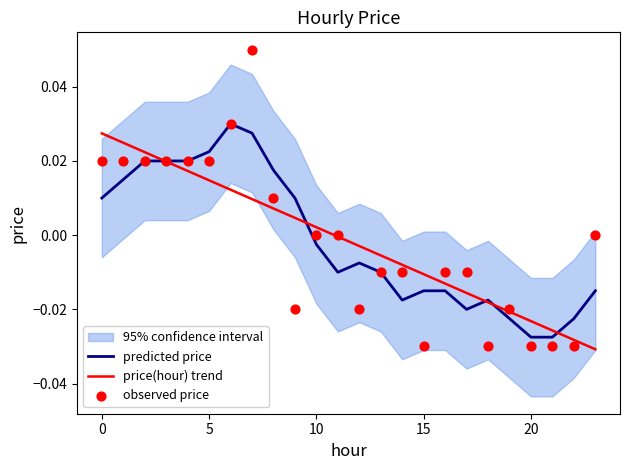

Which series contains the highest Y value?

observed price